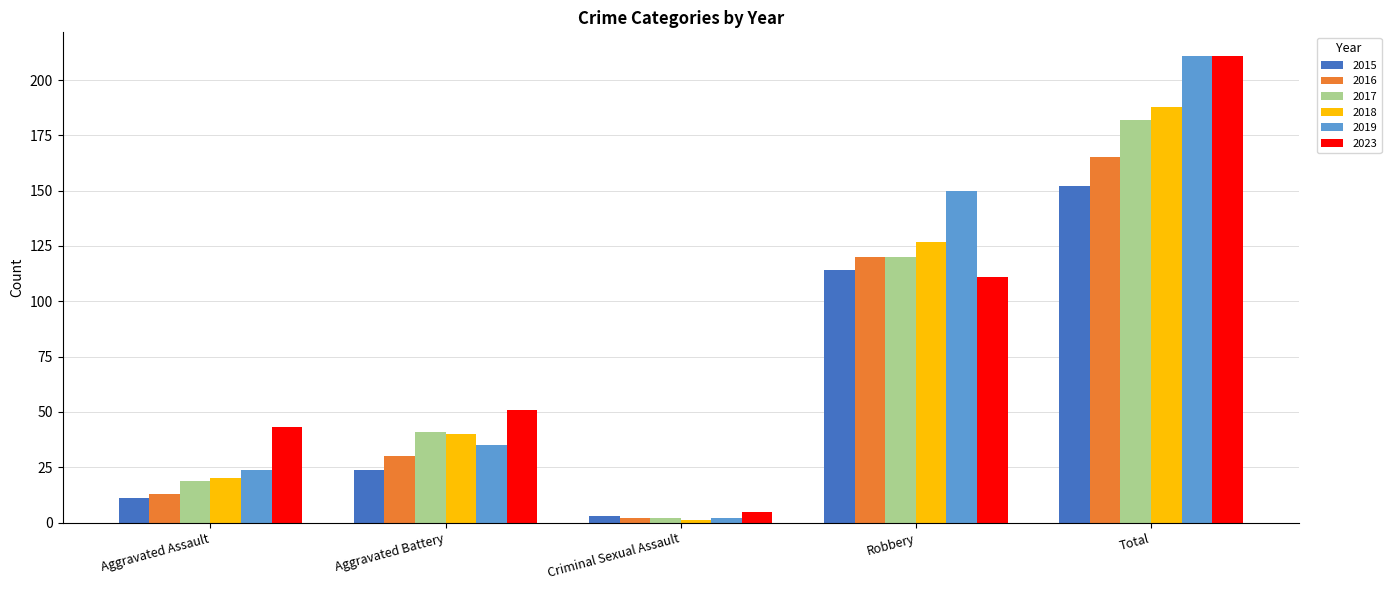

Rank the categories by 2019 value from highest to lowest.

Total, Robbery, Aggravated Battery, Aggravated Assault, Criminal Sexual Assault